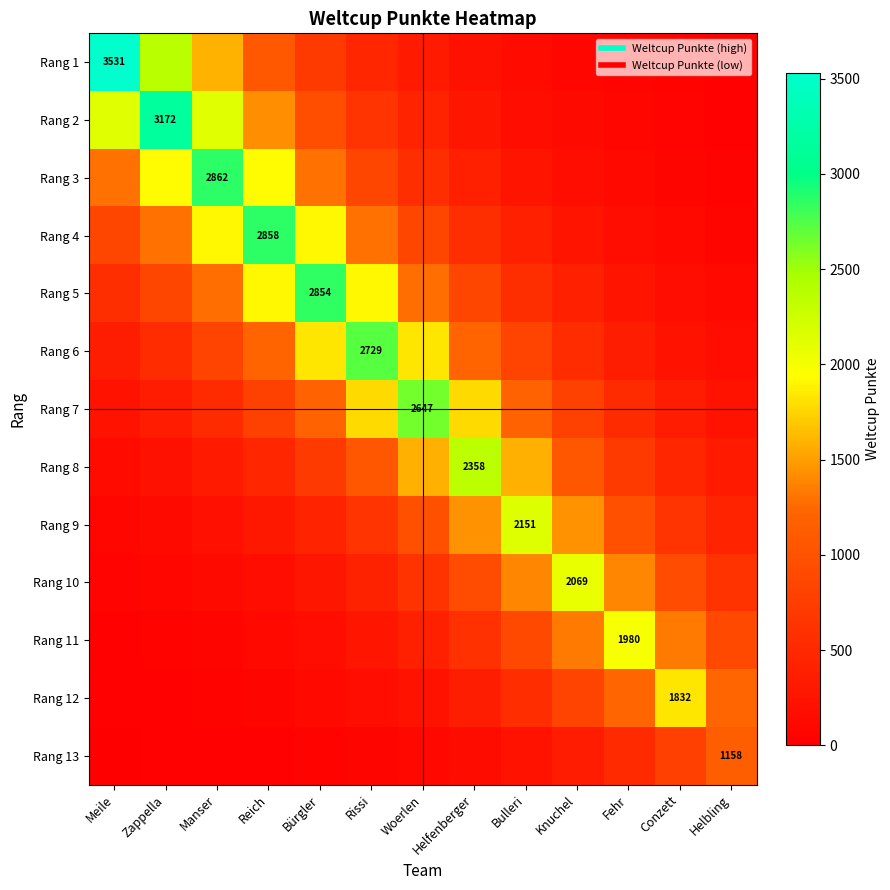

What is the greatest value displayed?

3531.0